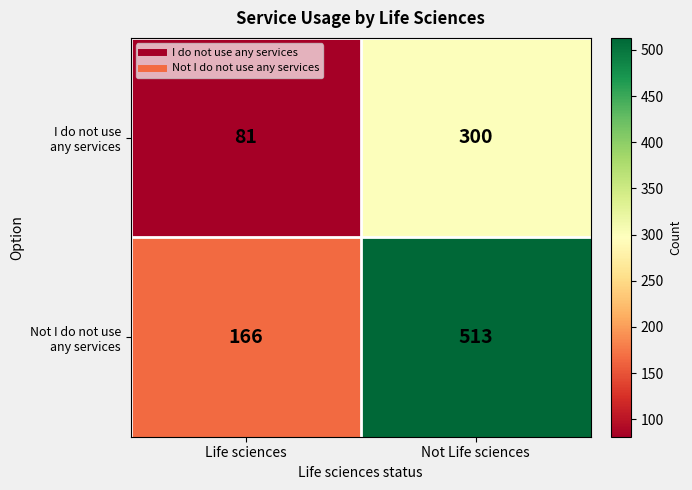

What is the total value across all series at Not Life sciences?

813